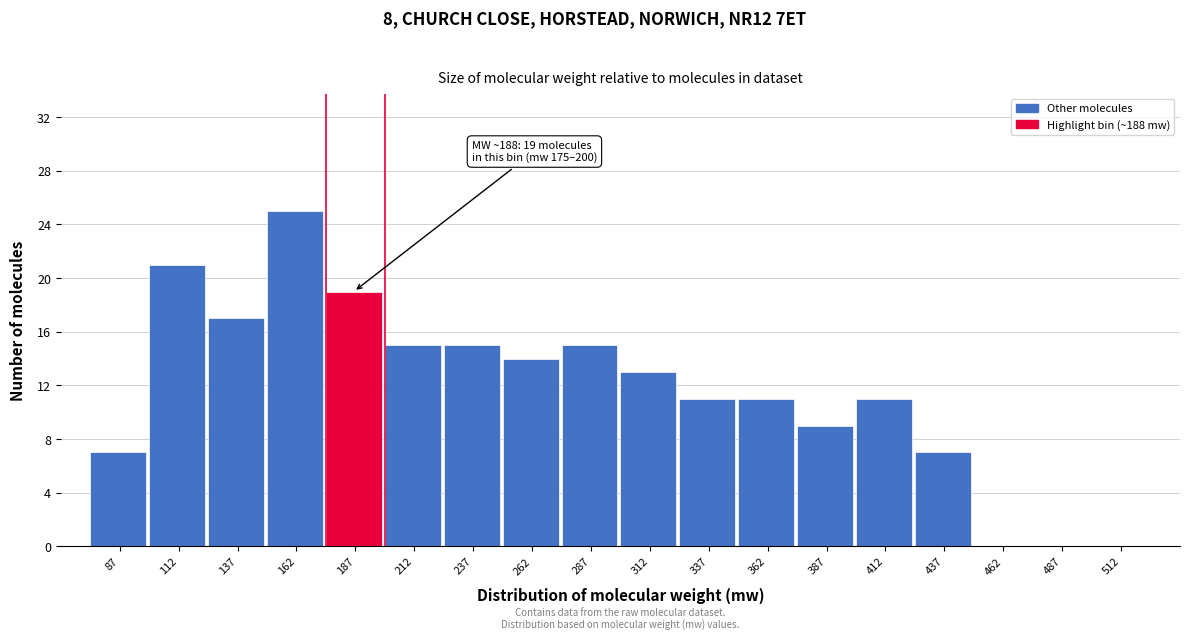

Which range on the x-axis has the tallest bar?

150 to 175